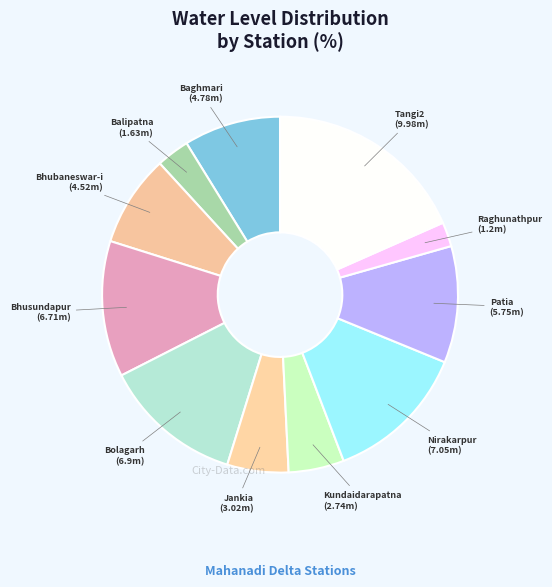

Is it true that Patia is 1% of the pie?

False